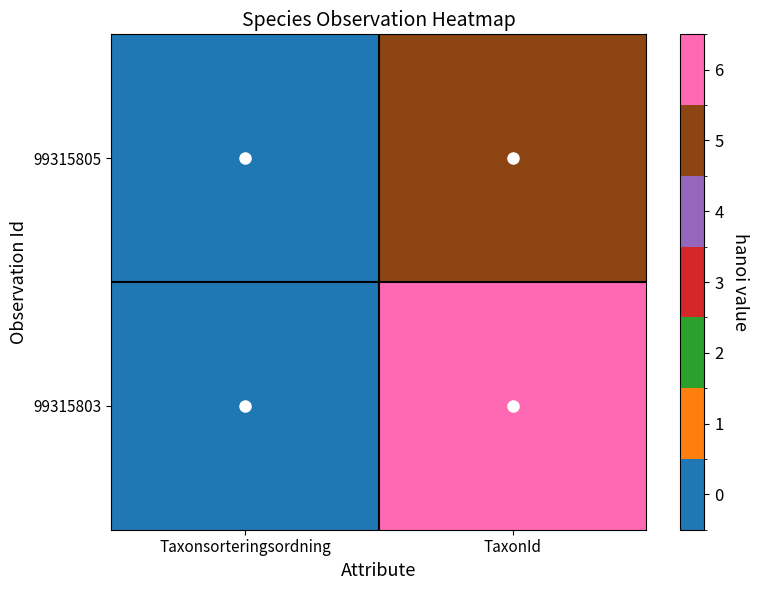

How many values in the 99315805 series exceed 5?

1